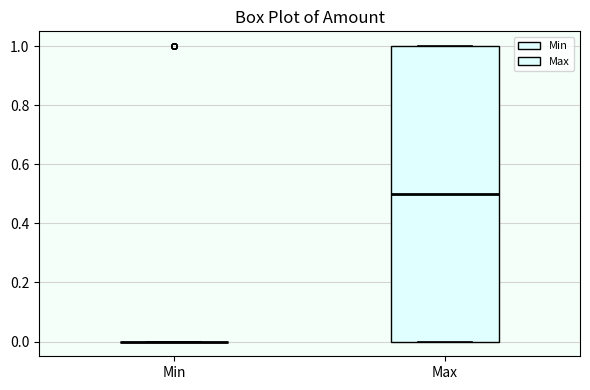

Reading left to right, read every box against the y-axis: the position of its median line, the range the box covers, and the ends of its whiskers. The values are not printed on the chart, so give them approximately, as read against the axis.

Min: box collapsed to a line at 0.0, whiskers 0.0 to 0.0
Max: median 0.5, box 0.0 to 1.0, whiskers 0.0 to 1.0